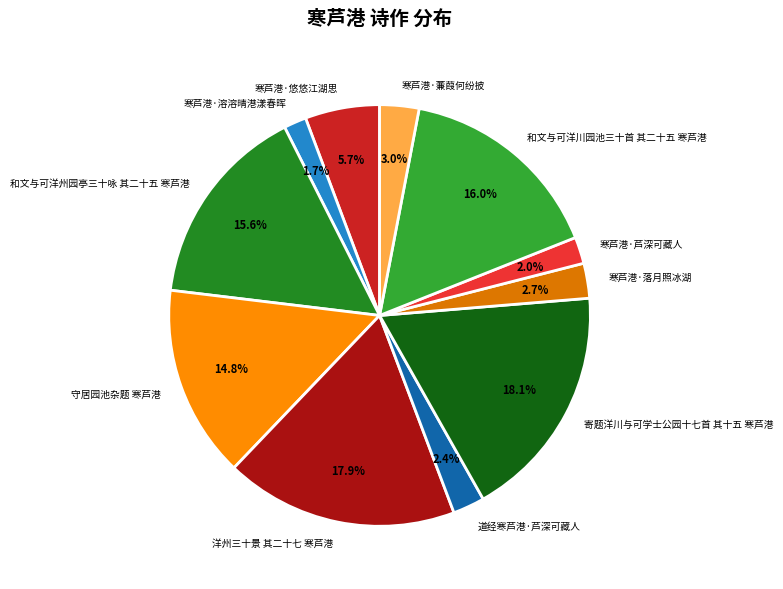

Count the number of slices in the pie.

11